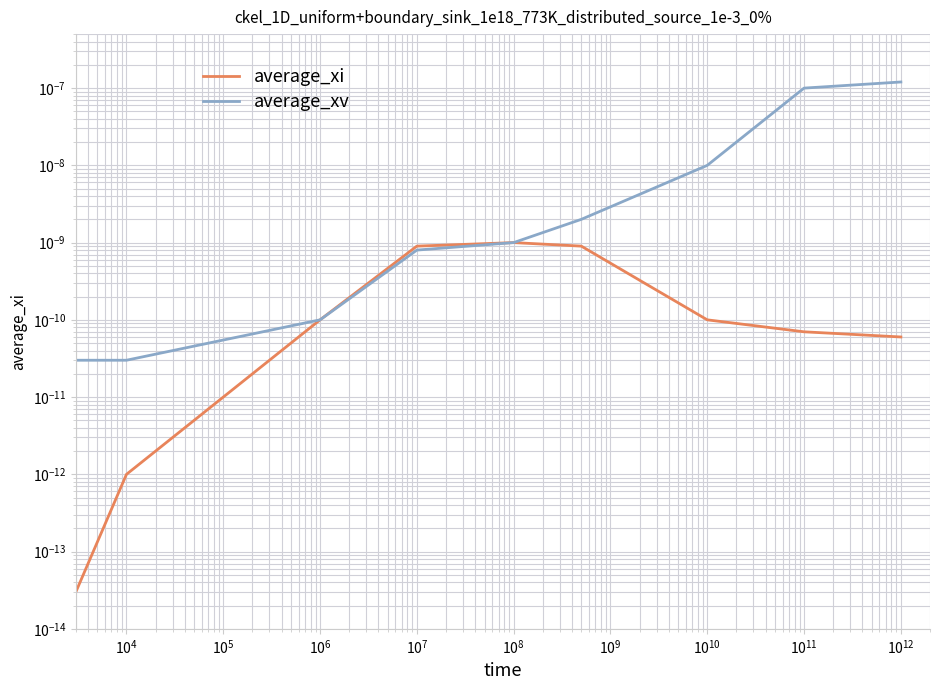

List the series in order of their overall mean, lowest first.

average_xi, average_xv